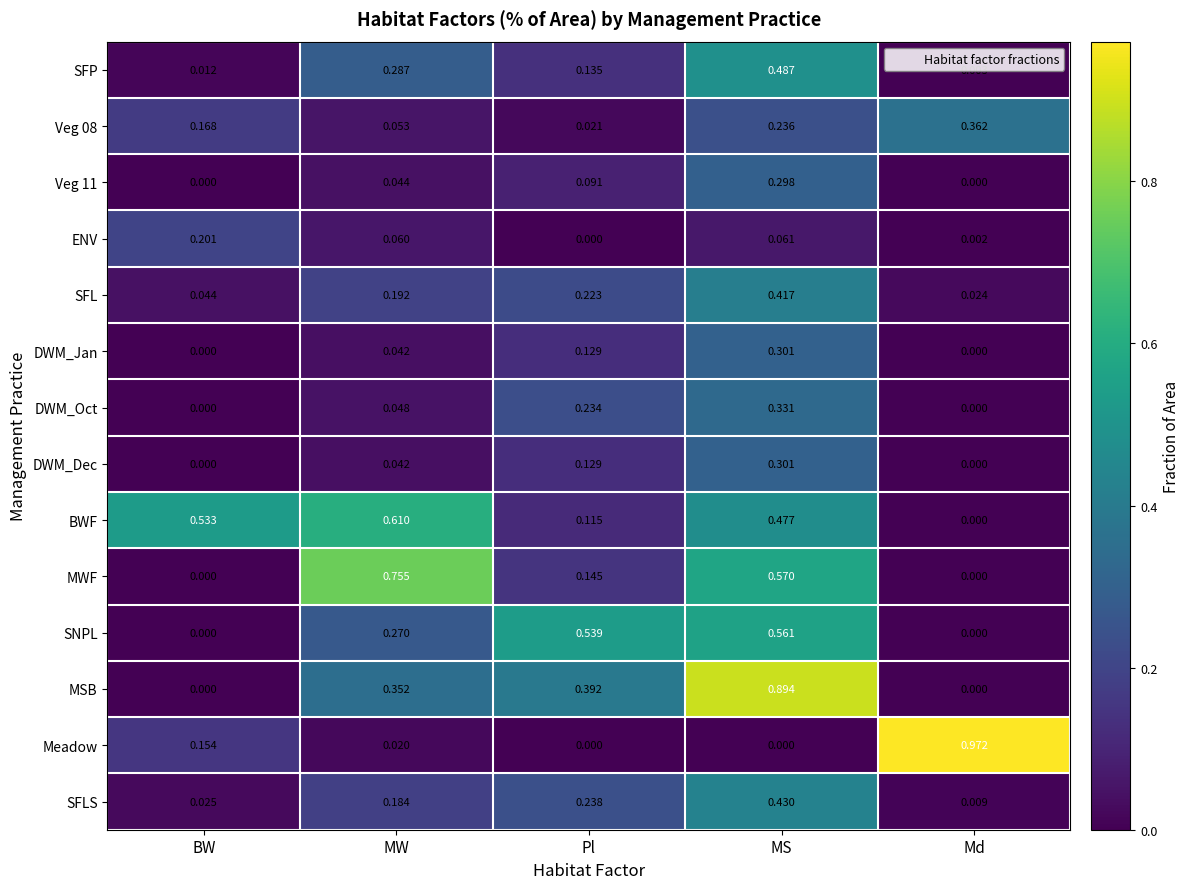

Is the value of MSB at Md greater than the value of DWM_Jan at MS?

No